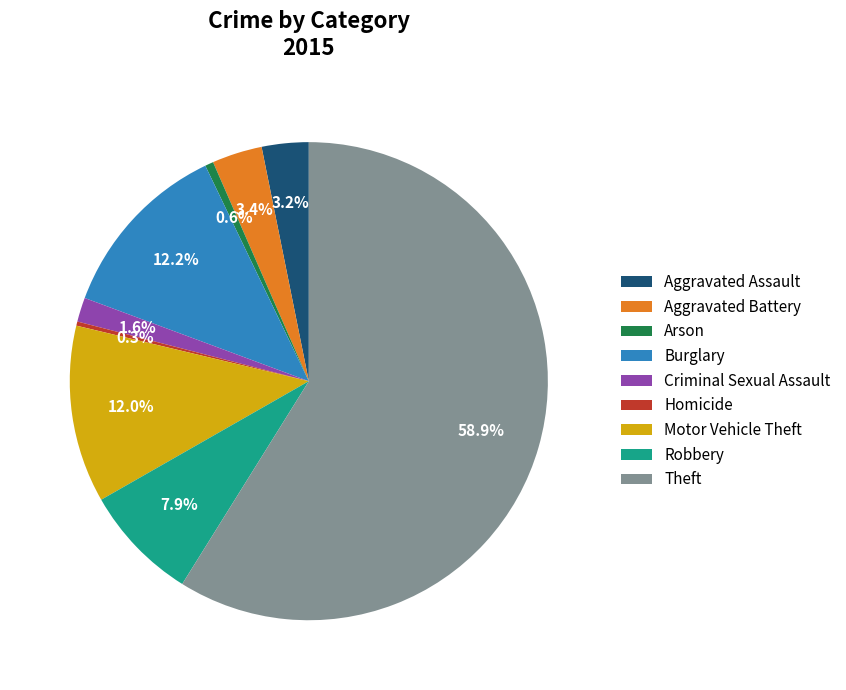

What percentage do Motor Vehicle Theft and Aggravated Assault together represent?

15.2%